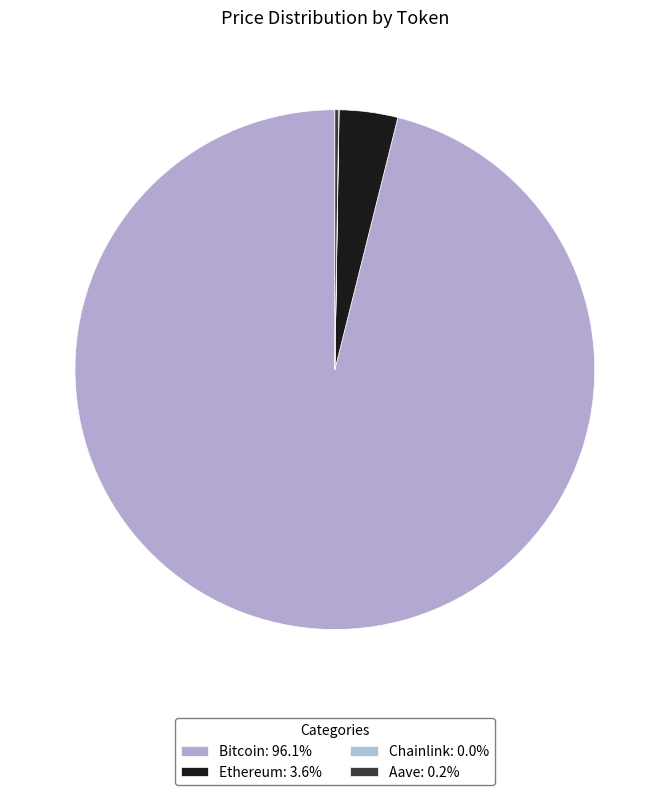

What is the smallest slice in the pie chart?

Chainlink